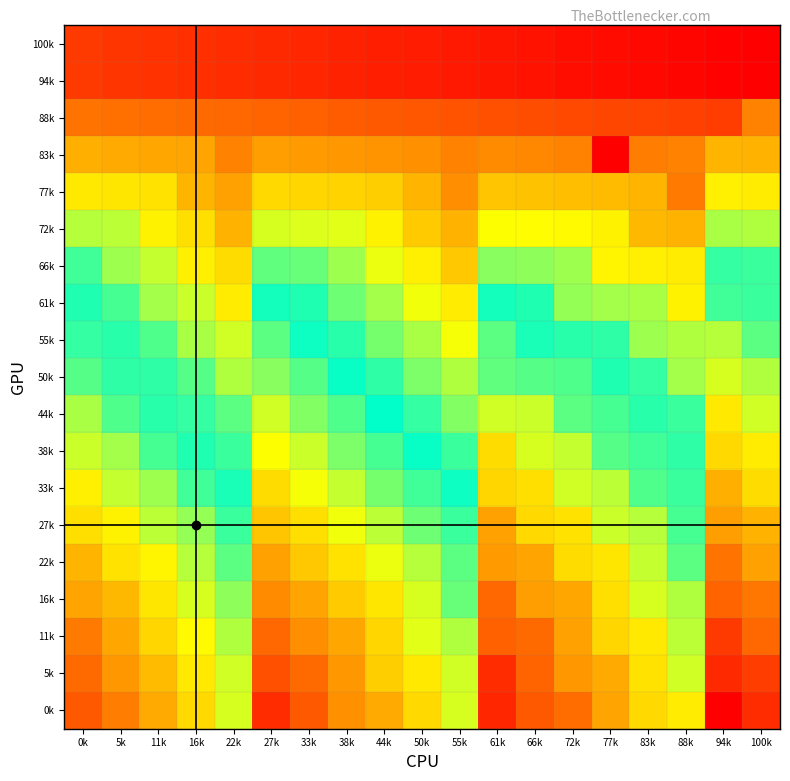

Reading left to right, list all the values displayed in this chart.

100k: 0k=0.1	5k=0.1	11k=0.1	16k=0.1	22k=0.1	27k=0.1	33k=0.1	38k=0.0	44k=0.0	50k=0.0	55k=0.0	61k=0.0	66k=0.0	72k=0.0	77k=0.0	83k=0.0	88k=0.0	94k=0.0	100k=0.0
94k: 0k=0.1	5k=0.1	11k=0.1	16k=0.1	22k=0.1	27k=0.1	33k=0.1	38k=0.0	44k=0.0	50k=0.0	55k=0.0	61k=0.0	66k=0.0	72k=0.0	77k=0.0	83k=0.0	88k=0.0	94k=0.0	100k=0.0
88k: 0k=0.2	5k=0.1	11k=0.1	16k=0.1	22k=0.1	27k=0.1	33k=0.1	38k=0.1	44k=0.1	50k=0.1	55k=0.1	61k=0.1	66k=0.1	72k=0.1	77k=0.1	83k=0.1	88k=0.1	94k=0.1	100k=0.2
83k: 0k=0.2	5k=0.2	11k=0.2	16k=0.2	22k=0.2	27k=0.2	33k=0.2	38k=0.2	44k=0.2	50k=0.2	55k=0.2	61k=0.2	66k=0.2	72k=0.2	77k=0.0	83k=0.2	88k=0.2	94k=0.2	100k=0.2
77k: 0k=0.3	5k=0.3	11k=0.3	16k=0.2	22k=0.2	27k=0.3	33k=0.3	38k=0.3	44k=0.3	50k=0.2	55k=0.2	61k=0.3	66k=0.3	72k=0.2	77k=0.2	83k=0.2	88k=0.2	94k=0.3	100k=0.3
72k: 0k=0.4	5k=0.4	11k=0.3	16k=0.3	22k=0.2	27k=0.4	33k=0.4	38k=0.4	44k=0.3	50k=0.3	55k=0.2	61k=0.3	66k=0.3	72k=0.3	77k=0.3	83k=0.2	88k=0.2	94k=0.4	100k=0.4
66k: 0k=0.5	5k=0.4	11k=0.4	16k=0.3	22k=0.3	27k=0.4	33k=0.4	38k=0.4	44k=0.3	50k=0.3	55k=0.3	61k=0.4	66k=0.4	72k=0.4	77k=0.3	83k=0.3	88k=0.3	94k=0.5	100k=0.5
61k: 0k=0.5	5k=0.5	11k=0.4	16k=0.4	22k=0.3	27k=0.5	33k=0.5	38k=0.4	44k=0.4	50k=0.3	55k=0.3	61k=0.5	66k=0.5	72k=0.4	77k=0.4	83k=0.4	88k=0.3	94k=0.5	100k=0.5
55k: 0k=0.5	5k=0.5	11k=0.4	16k=0.4	22k=0.4	27k=0.6	33k=0.5	38k=0.5	44k=0.4	50k=0.4	55k=0.3	61k=0.6	66k=0.5	72k=0.5	77k=0.5	83k=0.4	88k=0.4	94k=0.6	100k=0.6
50k: 0k=0.6	5k=0.5	11k=0.5	16k=0.4	22k=0.4	27k=0.6	33k=0.6	38k=0.5	44k=0.5	50k=0.4	55k=0.4	61k=0.6	66k=0.6	72k=0.6	77k=0.5	83k=0.5	88k=0.4	94k=0.6	100k=0.6
44k: 0k=0.6	5k=0.6	11k=0.5	16k=0.5	22k=0.4	27k=0.6	33k=0.6	38k=0.6	44k=0.5	50k=0.5	55k=0.4	61k=0.6	66k=0.6	72k=0.6	77k=0.5	83k=0.5	88k=0.5	94k=0.7	100k=0.6
38k: 0k=0.6	5k=0.6	11k=0.5	16k=0.5	22k=0.5	27k=0.7	33k=0.6	38k=0.6	44k=0.5	50k=0.5	55k=0.5	61k=0.7	66k=0.6	72k=0.6	77k=0.6	83k=0.5	88k=0.5	94k=0.7	100k=0.7
33k: 0k=0.7	5k=0.6	11k=0.6	16k=0.5	22k=0.5	27k=0.7	33k=0.7	38k=0.6	44k=0.6	50k=0.5	55k=0.5	61k=0.7	66k=0.7	72k=0.6	77k=0.6	83k=0.6	88k=0.5	94k=0.8	100k=0.7
27k: 0k=0.7	5k=0.7	11k=0.6	16k=0.6	22k=0.5	27k=0.7	33k=0.7	38k=0.7	44k=0.6	50k=0.6	55k=0.5	61k=0.8	66k=0.7	72k=0.7	77k=0.6	83k=0.6	88k=0.5	94k=0.8	100k=0.8
22k: 0k=0.8	5k=0.7	11k=0.7	16k=0.6	22k=0.6	27k=0.8	33k=0.7	38k=0.7	44k=0.7	50k=0.6	55k=0.6	61k=0.8	66k=0.8	72k=0.7	77k=0.7	83k=0.6	88k=0.6	94k=0.8	100k=0.8
16k: 0k=0.8	5k=0.8	11k=0.7	16k=0.6	22k=0.6	27k=0.8	33k=0.8	38k=0.7	44k=0.7	50k=0.6	55k=0.6	61k=0.9	66k=0.8	72k=0.8	77k=0.7	83k=0.6	88k=0.6	94k=0.9	100k=0.8
11k: 0k=0.8	5k=0.8	11k=0.7	16k=0.7	22k=0.6	27k=0.9	33k=0.8	38k=0.8	44k=0.7	50k=0.6	55k=0.6	61k=0.9	66k=0.9	72k=0.8	77k=0.7	83k=0.7	88k=0.6	94k=0.9	100k=0.9
5k: 0k=0.9	5k=0.8	11k=0.8	16k=0.7	22k=0.6	27k=0.9	33k=0.9	38k=0.8	44k=0.7	50k=0.7	55k=0.6	61k=0.9	66k=0.9	72k=0.8	77k=0.8	83k=0.7	88k=0.6	94k=0.9	100k=0.9
0k: 0k=0.9	5k=0.8	11k=0.8	16k=0.7	22k=0.6	27k=0.9	33k=0.9	38k=0.8	44k=0.8	50k=0.7	55k=0.6	61k=0.9	66k=0.9	72k=0.9	77k=0.8	83k=0.7	88k=0.7	94k=1.0	100k=0.9